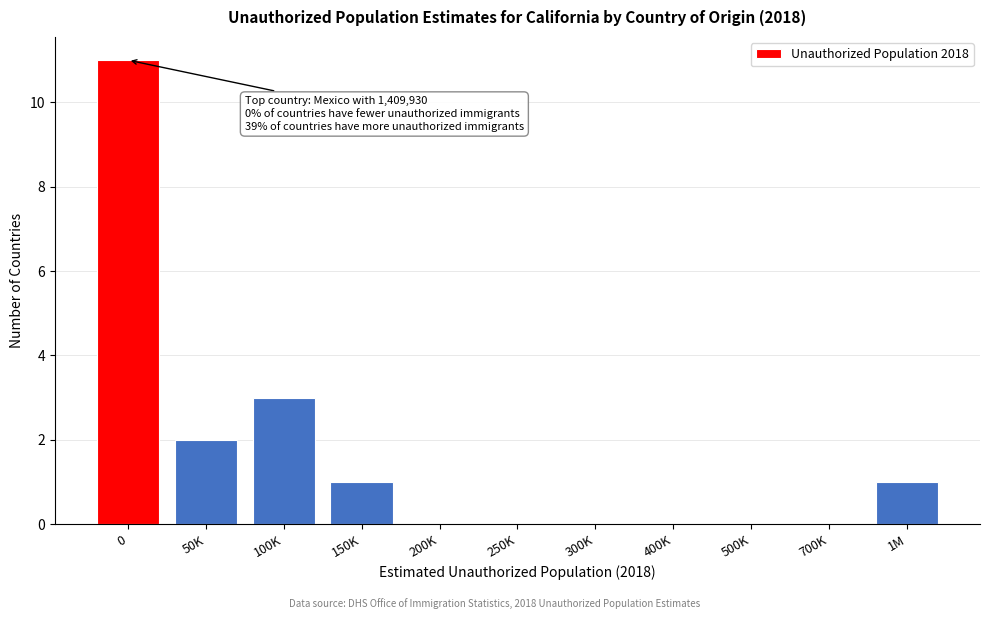

Reading left to right, transcribe all the data shown in this chart.

0=11	50K=2	100K=3	150K=1	200K=0	250K=0	300K=0	400K=0	500K=0	700K=0	1M=1